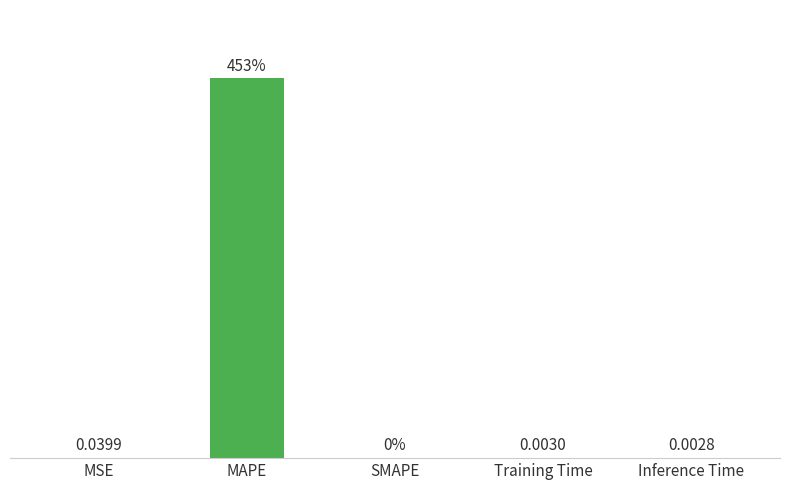

Between SMAPE and MSE, which is larger?

MSE